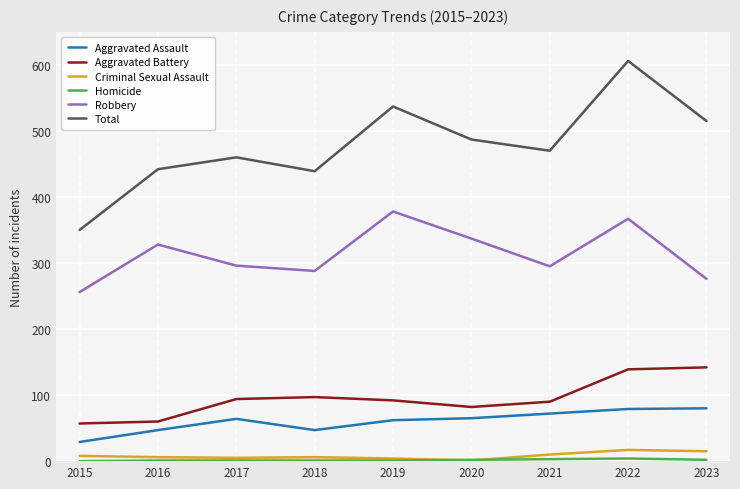

True or false: Robbery has a value of 404 at 2021.

False